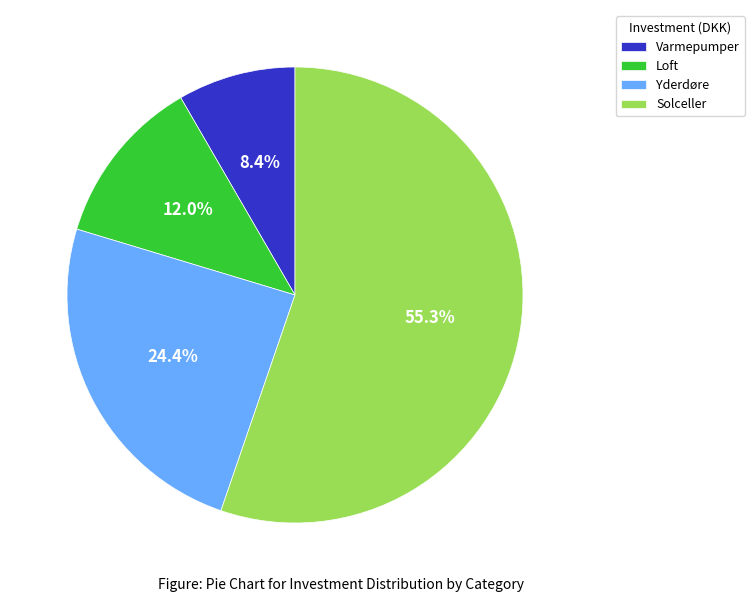

Which category has the biggest portion of the pie?

Solceller